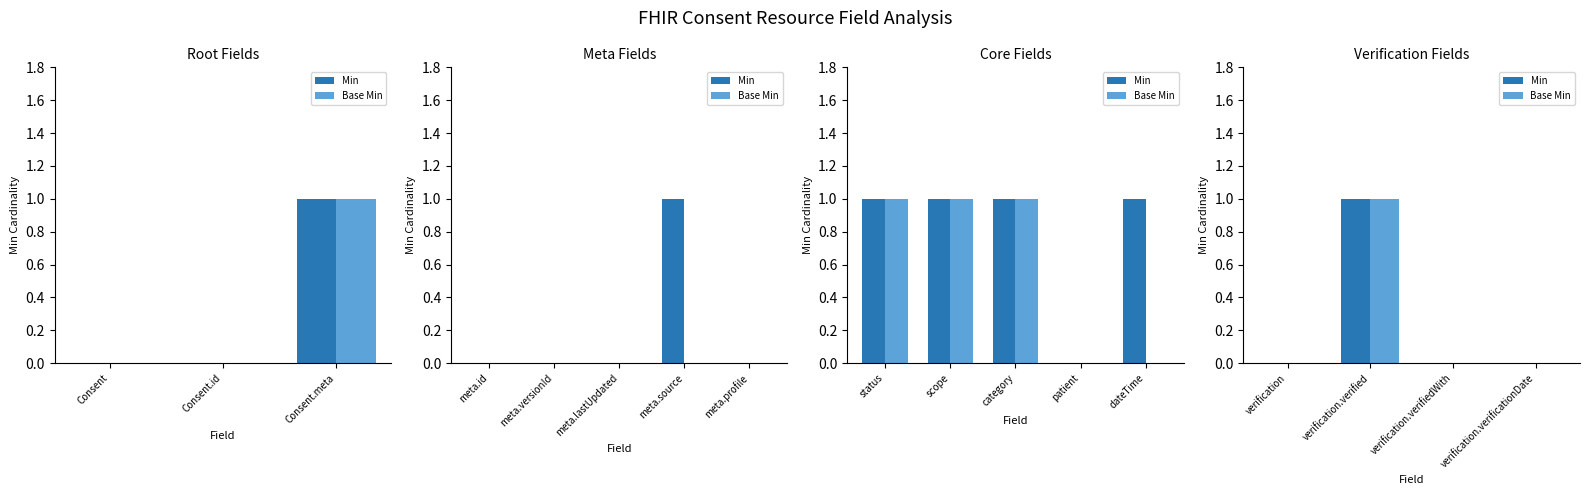

Rank the series by their maximum value, from highest to lowest.

Min, Base Min